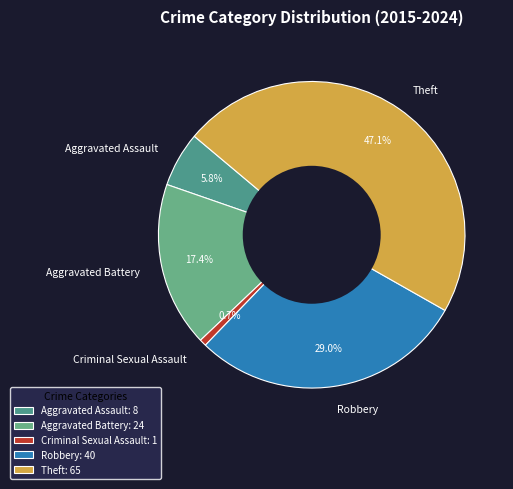

The Criminal Sexual Assault slice represents 11% of the pie. True or false?

False